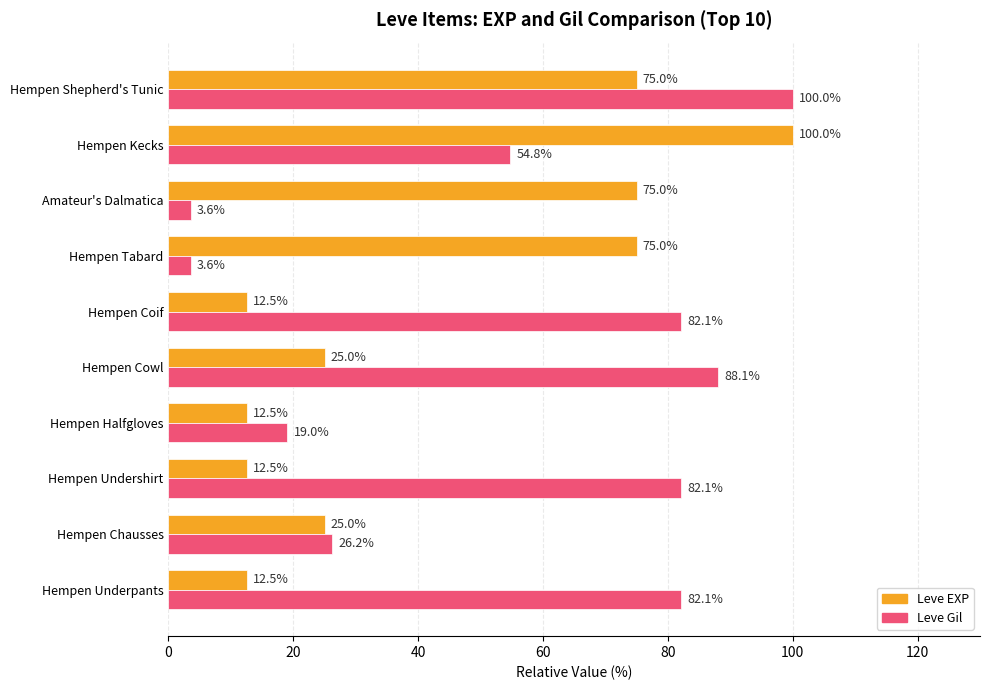

At Amateur's Dalmatica, list the series in order from smallest to largest.

Leve Gil, Leve EXP